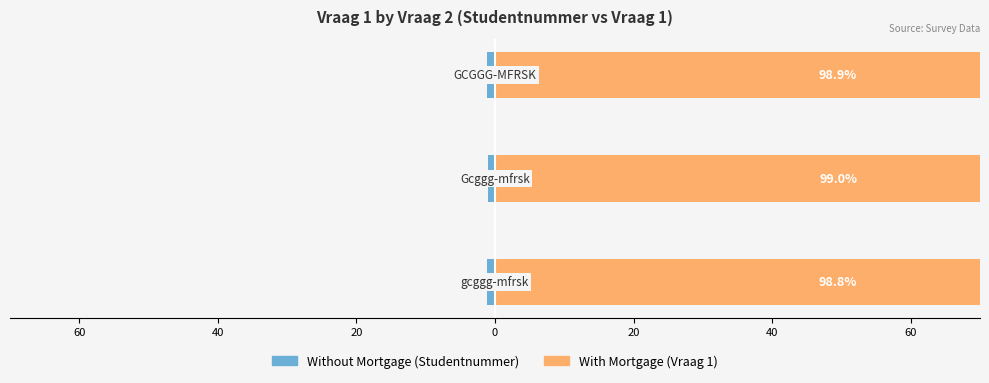

Reading left to right, transcribe all the data shown in this chart.

Without Mortgage: -1.2	-1.0	-1.1
With Mortgage: 98.8	99.0	98.9